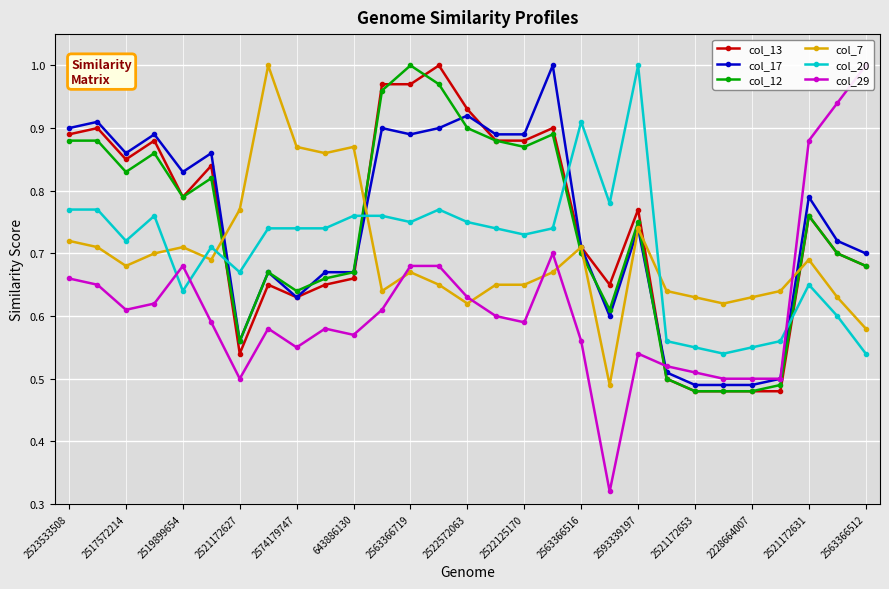

The value of col_13 at 2563366512 is 0.9. True or false?

False